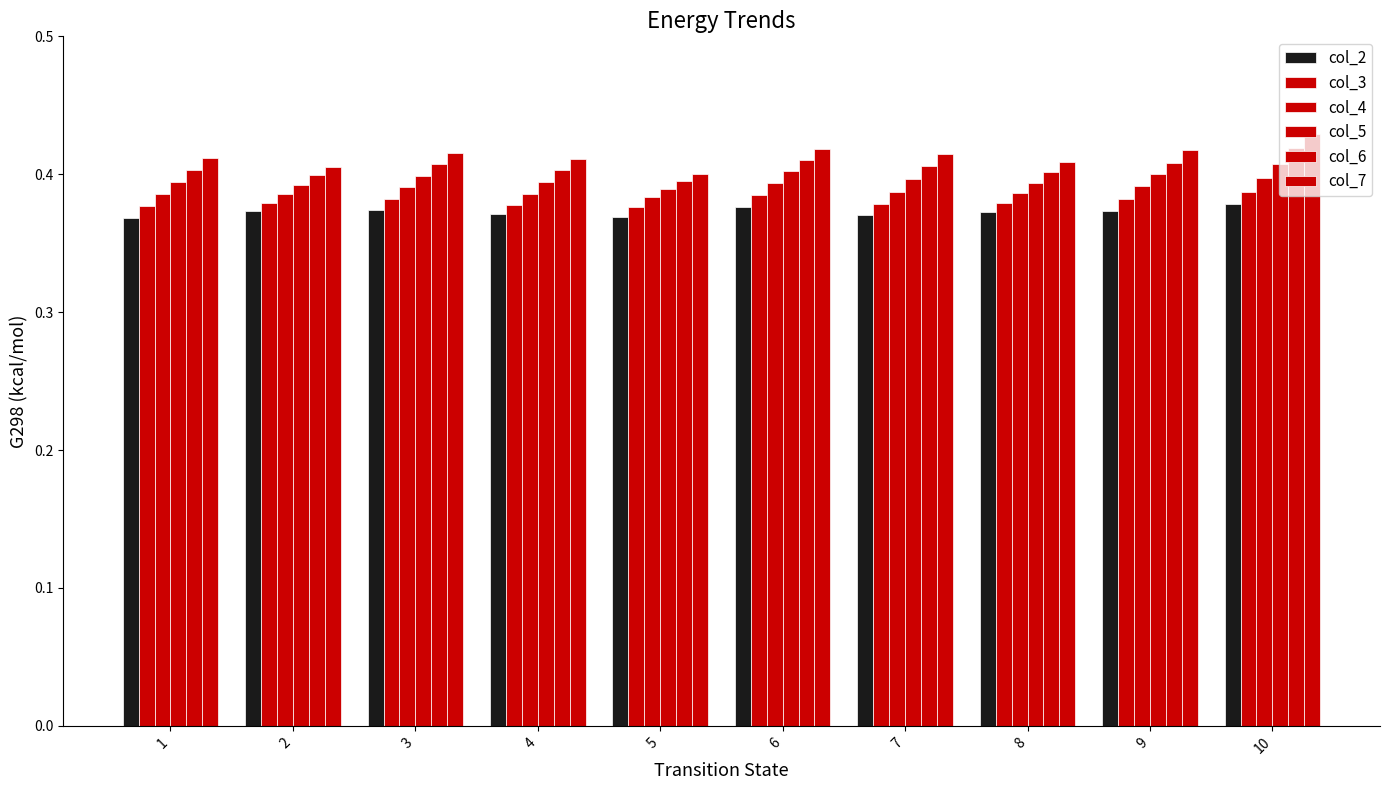

How many data points does each series have?

10